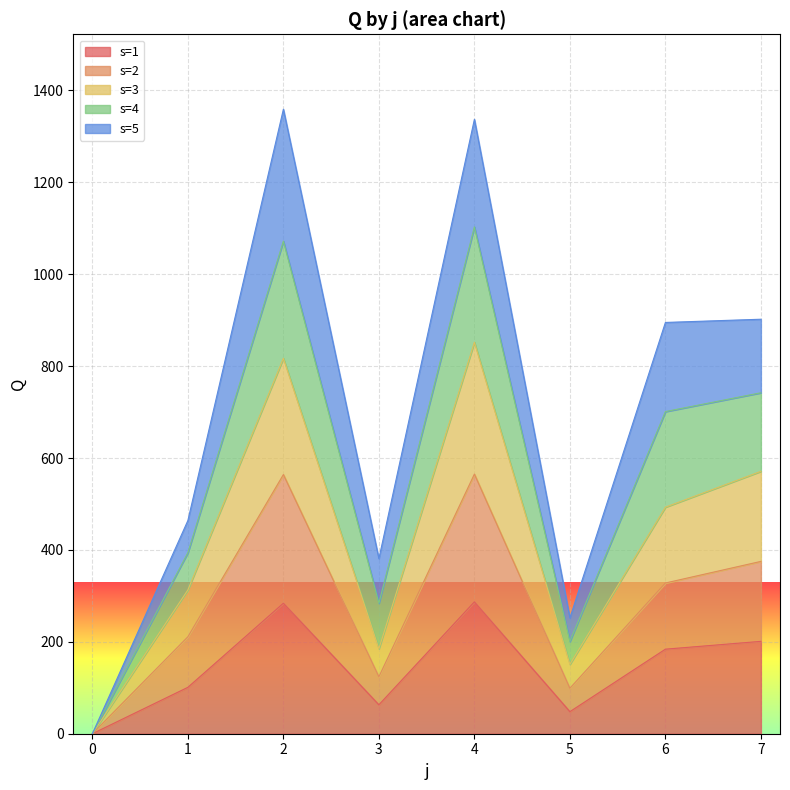

The value of s=1 at 2 is 427. True or false?

False